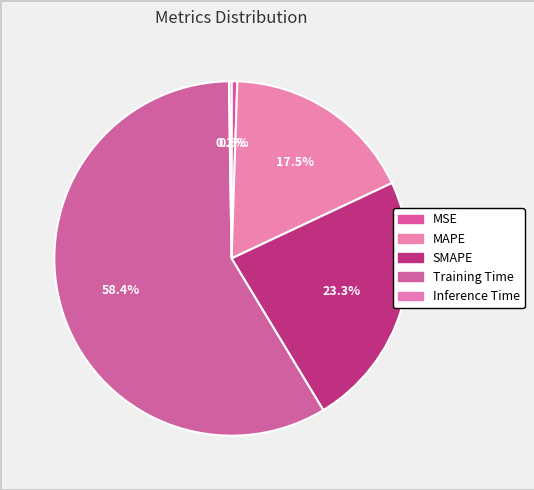

True or false: Inference Time accounts for 11% of the total.

False